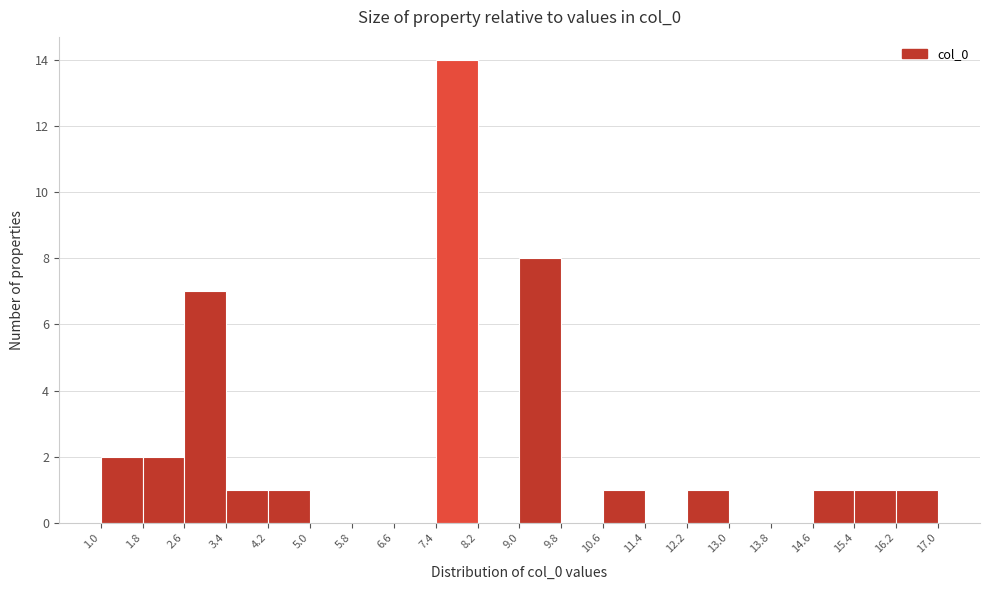

What is the height of the bar covering 2.6 to 3.4 on the x-axis? The values are not printed on the chart, so give them approximately, as read against the axis.

7